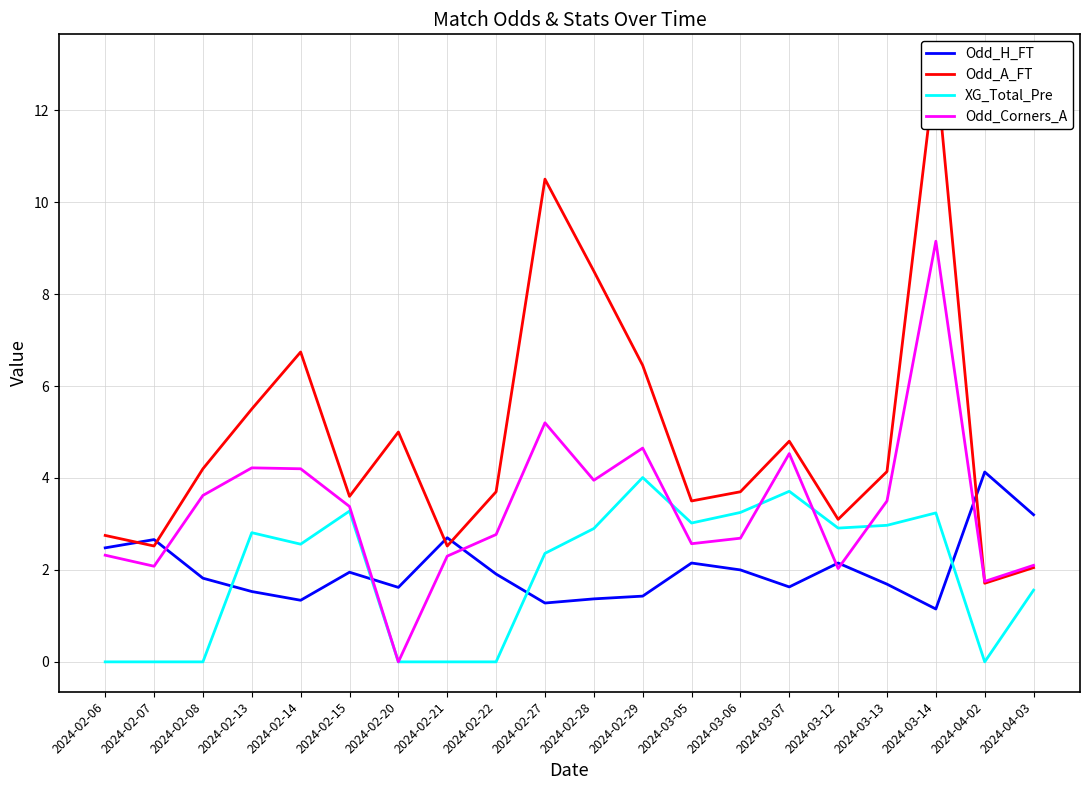

Which series ends up on top after the final intersection of Odd_Corners_A and XG_Total_Pre?

Odd_Corners_A